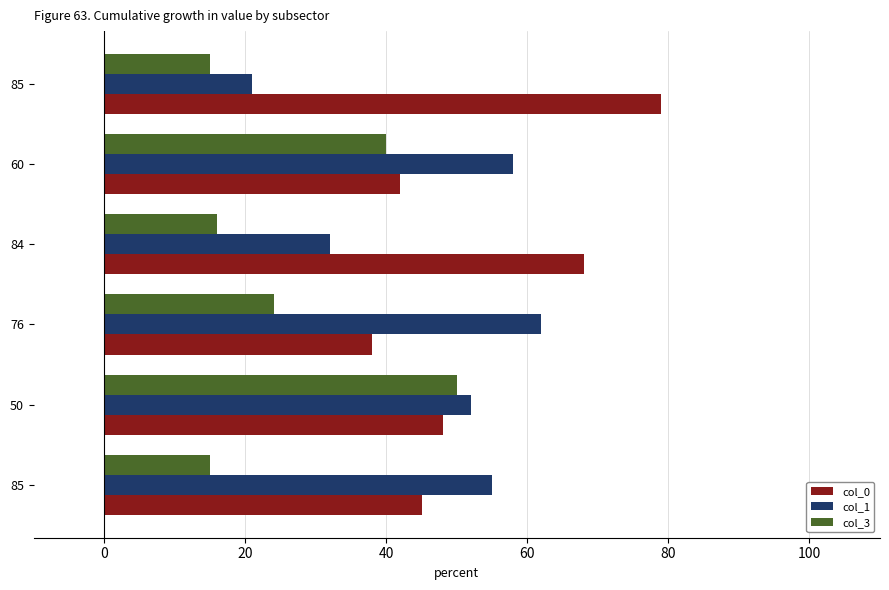

What are all the series names shown in the legend?

col_0, col_1, col_3